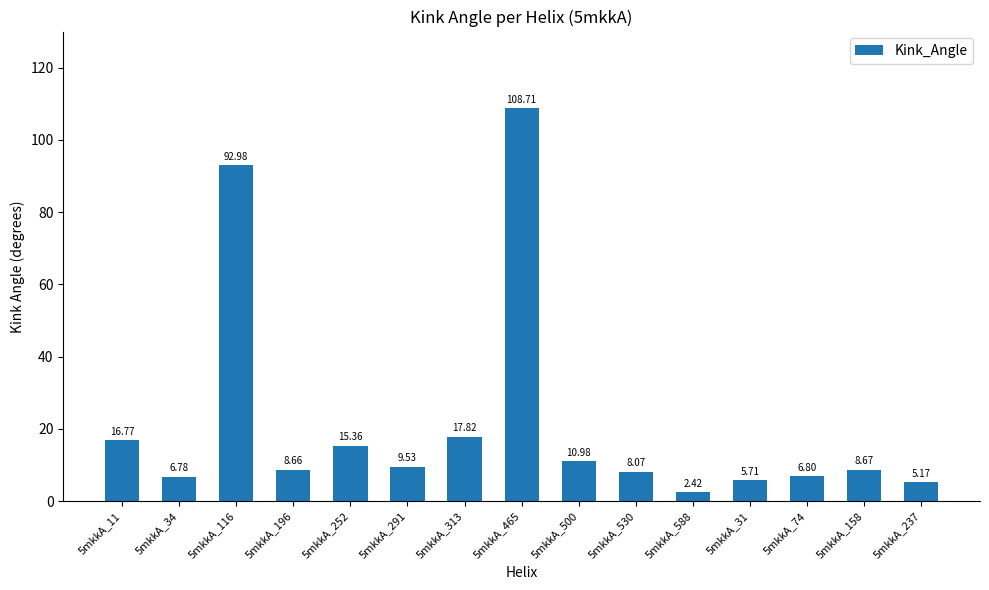

How many values are below 8?

5